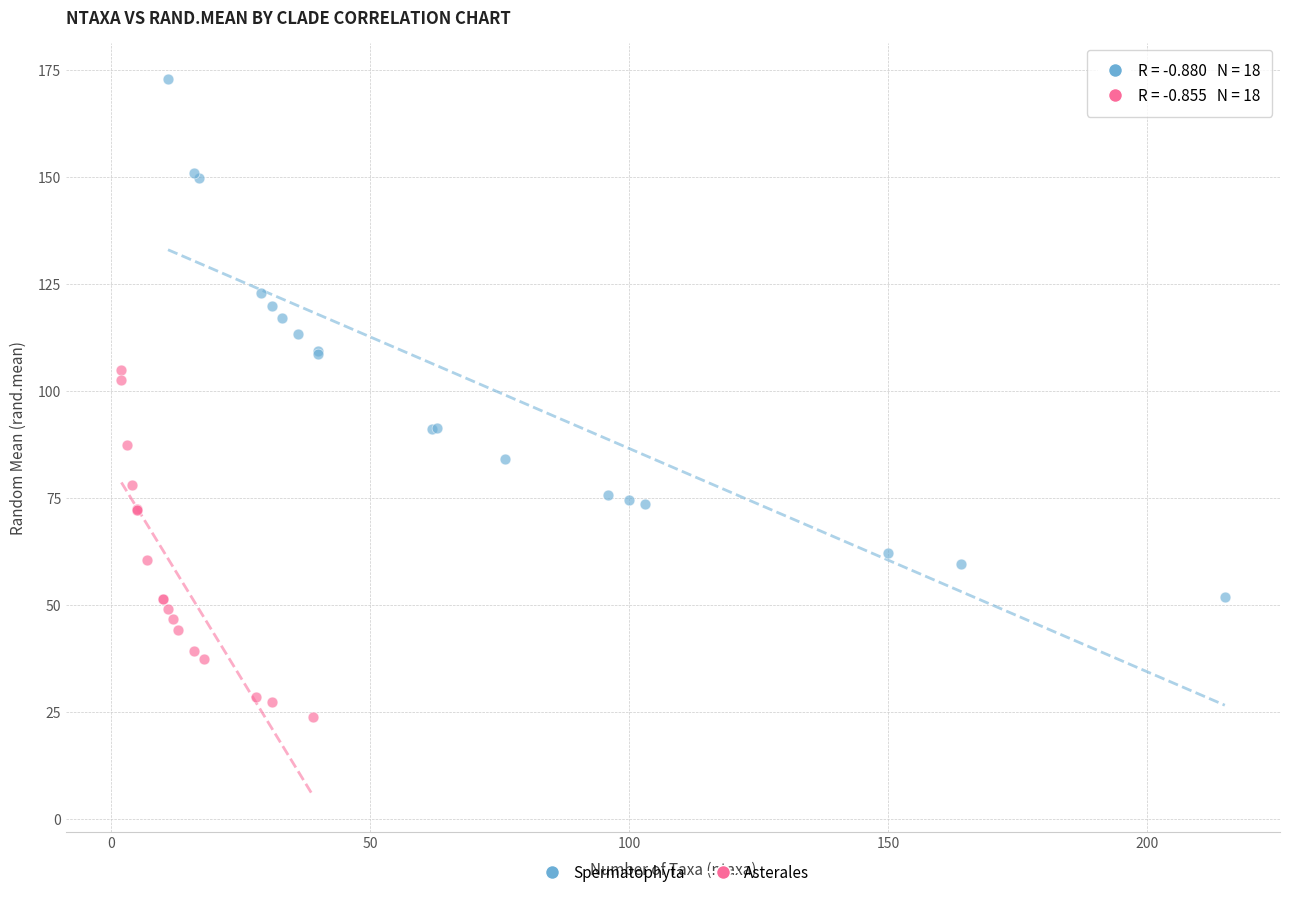

Which series contains the lowest Y value?

Asterales